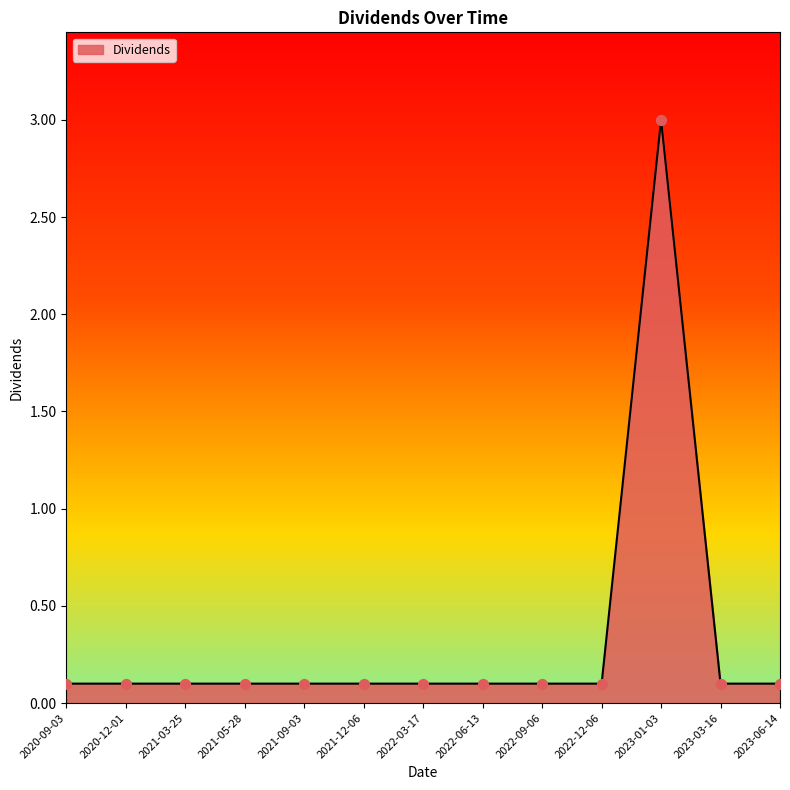

Which has a higher value, 2021-05-28 or 2023-03-16?

2021-05-28